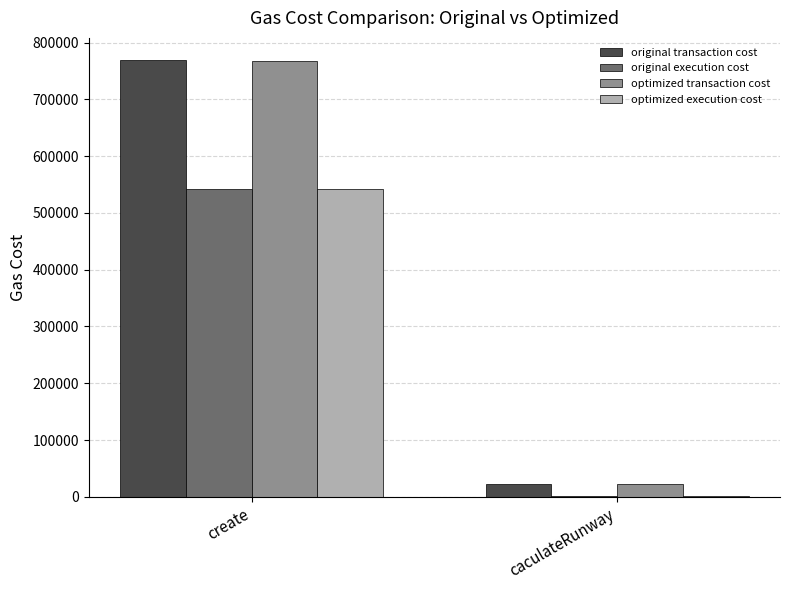

Is it true that optimized transaction cost equals 22102 at caculateRunway?

True